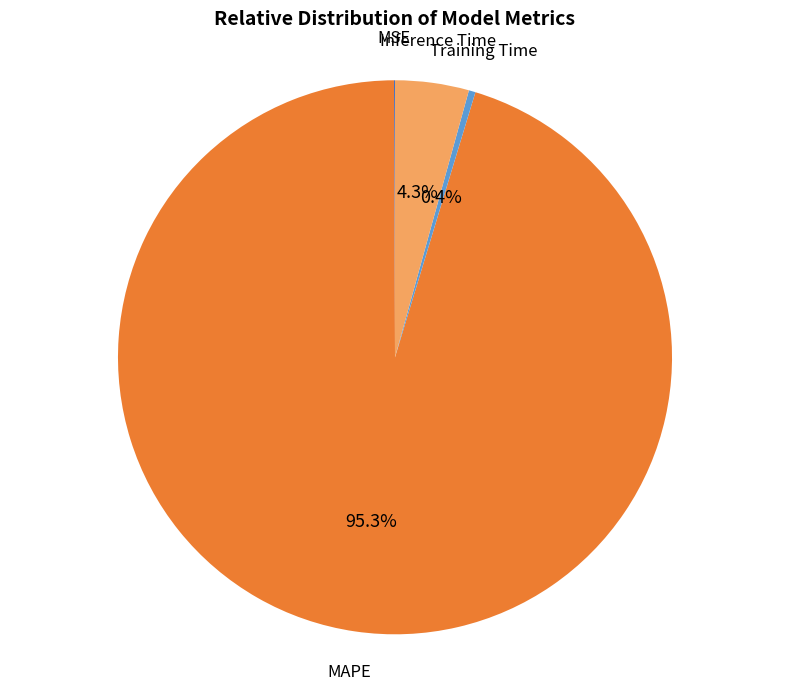

To the nearest percent, what is the combined percentage of Training Time and Inference Time?

5%